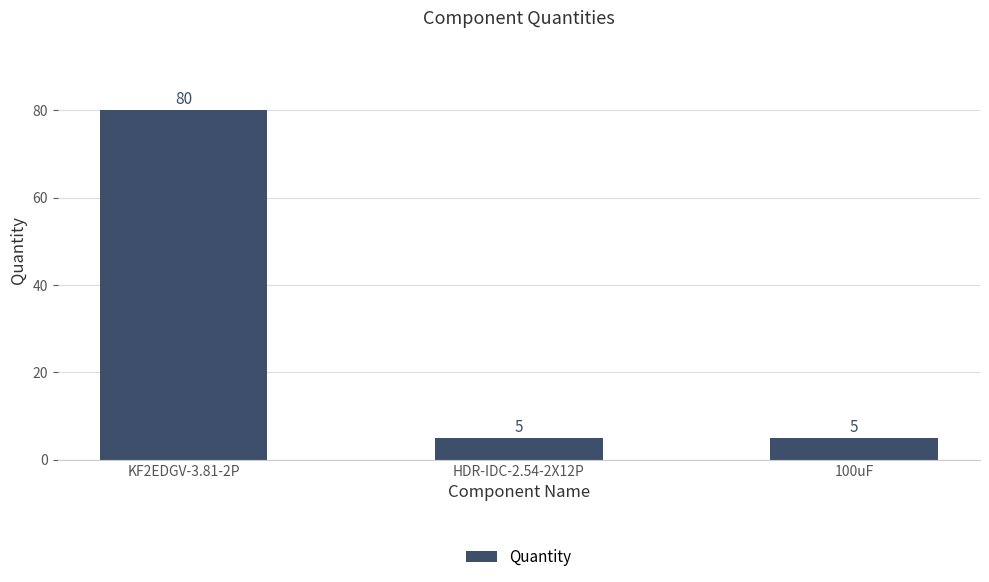

What is the minimum value shown in the chart?

5